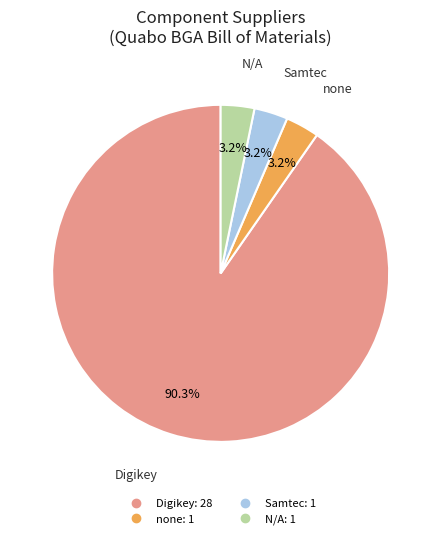

Is there a majority slice in this chart?

Yes